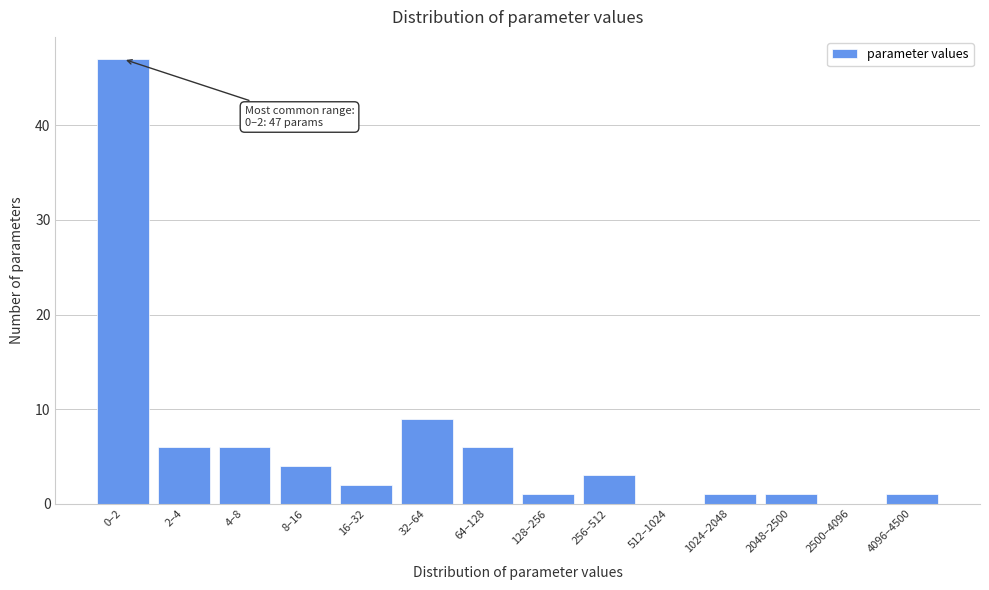

Reading left to right, what are all the values shown in this chart?

0–2=47	2–4=6	4–8=6	8–16=4	16–32=2	32–64=9	64–128=6	128–256=1	256–512=3	512–1024=0	1024–2048=1	2048–2500=1	2500–4096=0	4096–4500=1